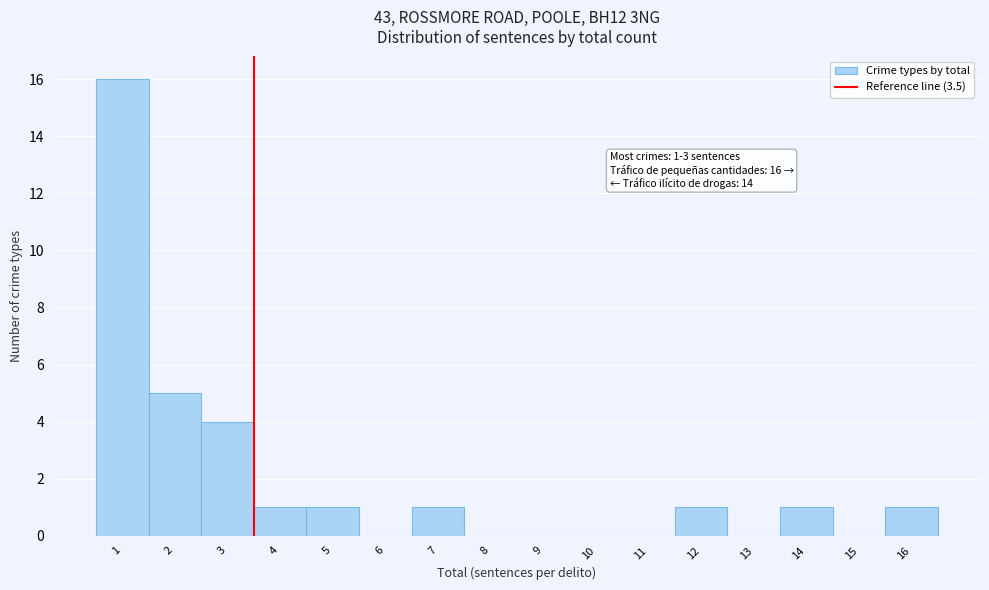

Which range on the x-axis has the tallest bar?

0.5 to 1.5